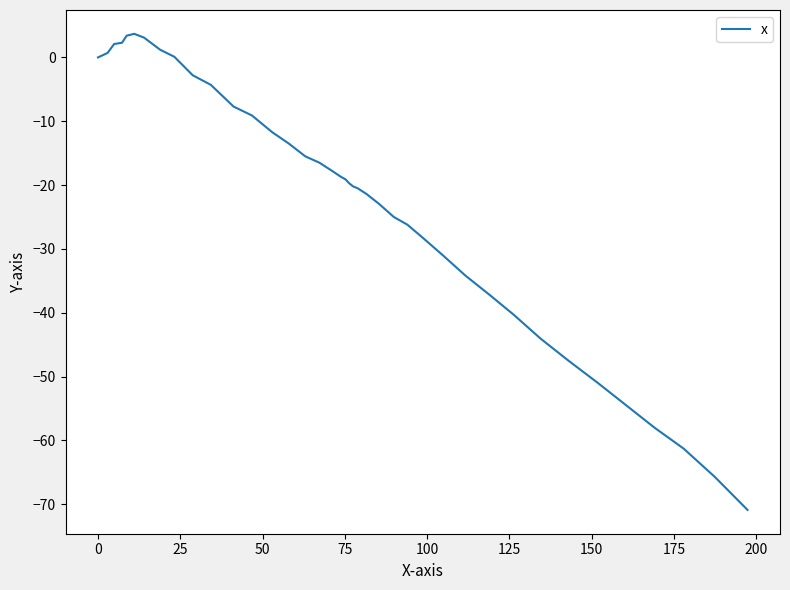

What is the difference between the maximum and minimum values?

74.6